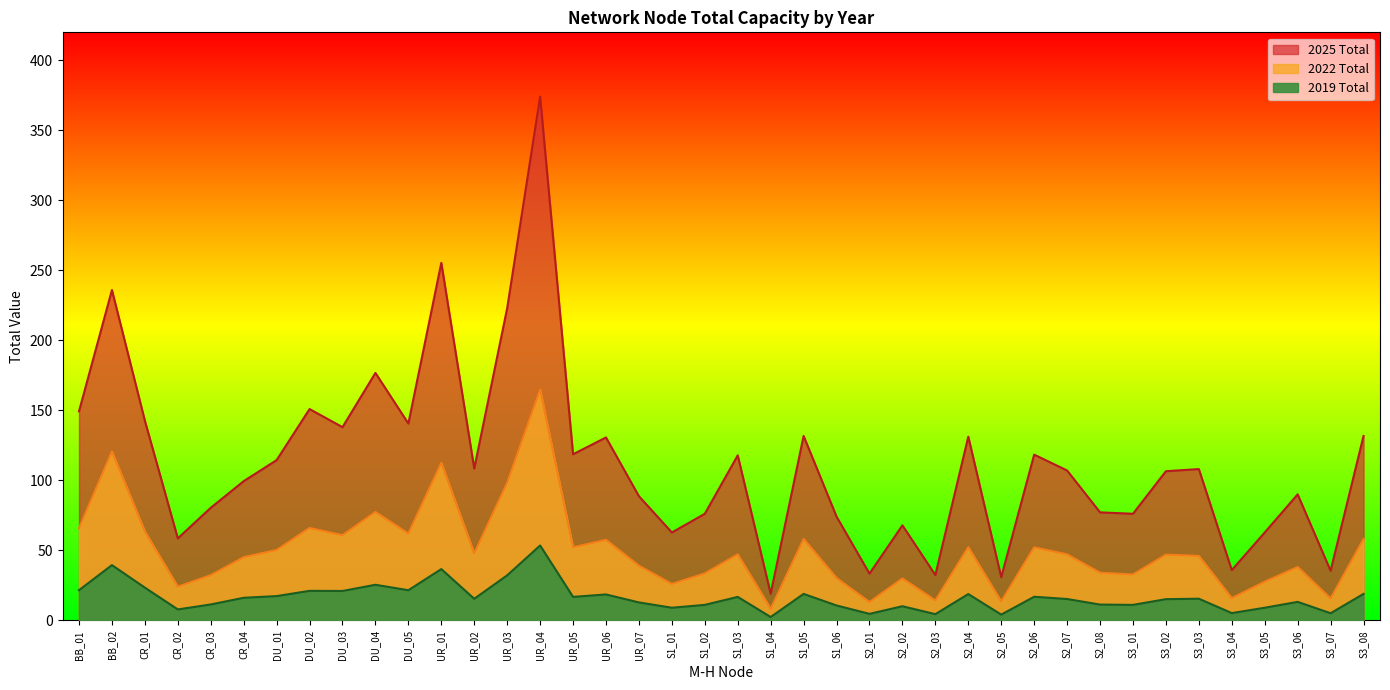

Reading left to right, extract all data points from this chart.

2019 Total: BB_01=21.6	BB_02=39.5	CR_01=23.4	CR_02=7.9	CR_03=11.4	CR_04=16.2	DU_01=17.4	DU_02=21.1	DU_03=21.1	DU_04=25.5	DU_05=21.6	UR_01=36.7	UR_02=15.5	UR_03=32.2	UR_04=53.5	UR_05=16.8	UR_06=18.6	UR_07=12.9	S1_01=9.1	S1_02=11.1	S1_03=16.8	S1_04=2.5	S1_05=19.0	S1_06=10.7	S2_01=4.7	S2_02=10.2	S2_03=4.5	S2_04=18.9	S2_05=4.2	S2_06=16.9	S2_07=15.3	S2_08=11.4	S3_01=11.1	S3_02=15.2	S3_03=15.5	S3_04=5.3	S3_05=9.1	S3_06=13.3	S3_07=5.2	S3_08=19.0
2022 Total: BB_01=65.9	BB_02=120.7	CR_01=63.6	CR_02=24.1	CR_03=32.4	CR_04=45.2	DU_01=50.3	DU_02=66.1	DU_03=60.9	DU_04=77.5	DU_05=62.1	UR_01=112.6	UR_02=47.8	UR_03=98.3	UR_04=164.8	UR_05=52.3	UR_06=57.6	UR_07=39.1	S1_01=26.1	S1_02=33.6	S1_03=47.2	S1_04=8.4	S1_05=58.2	S1_06=30.3	S2_01=13.2	S2_02=30.0	S2_03=14.3	S2_04=52.3	S2_05=13.6	S2_06=52.2	S2_07=47.2	S2_08=34.1	S3_01=32.8	S3_02=47.0	S3_03=46.1	S3_04=15.9	S3_05=27.7	S3_06=38.2	S3_07=15.7	S3_08=58.2
2025 Total: BB_01=149.3	BB_02=236.0	CR_01=142.7	CR_02=58.6	CR_03=80.5	CR_04=99.5	DU_01=114.5	DU_02=151.0	DU_03=138.1	DU_04=176.8	DU_05=140.6	UR_01=255.4	UR_02=108.5	UR_03=223.0	UR_04=374.1	UR_05=118.7	UR_06=130.7	UR_07=88.7	S1_01=62.8	S1_02=76.2	S1_03=117.9	S1_04=19.1	S1_05=131.8	S1_06=74.2	S2_01=33.5	S2_02=67.9	S2_03=32.4	S2_04=131.3	S2_05=30.9	S2_06=118.4	S2_07=107.1	S2_08=77.2	S3_01=76.2	S3_02=106.6	S3_03=108.1	S3_04=36.0	S3_05=62.8	S3_06=90.1	S3_07=35.5	S3_08=131.8